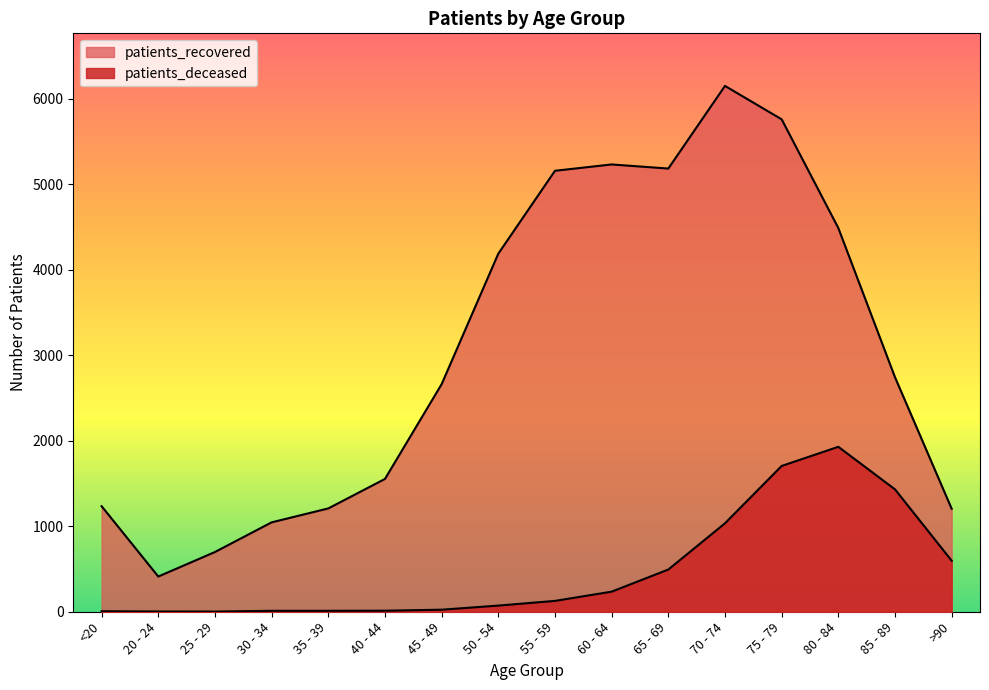

How many distinct data groups are displayed?

2